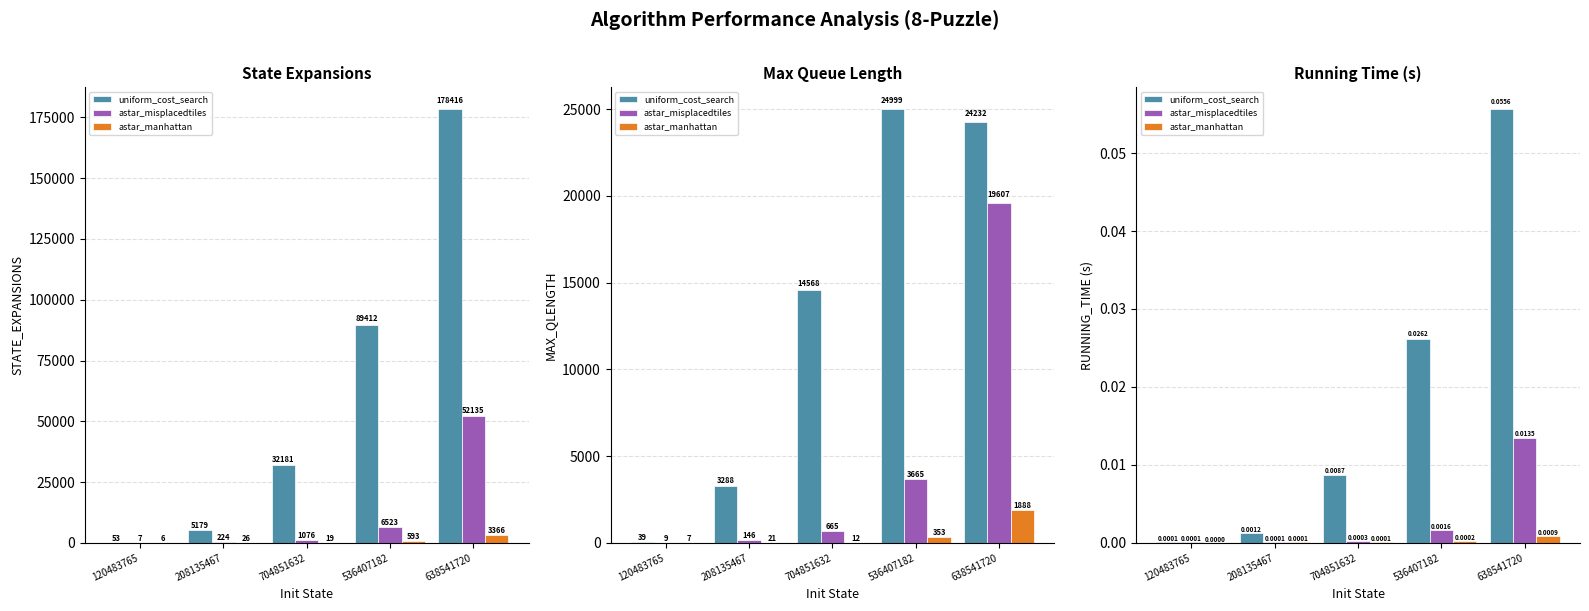

Count the number of categories in the chart.

5